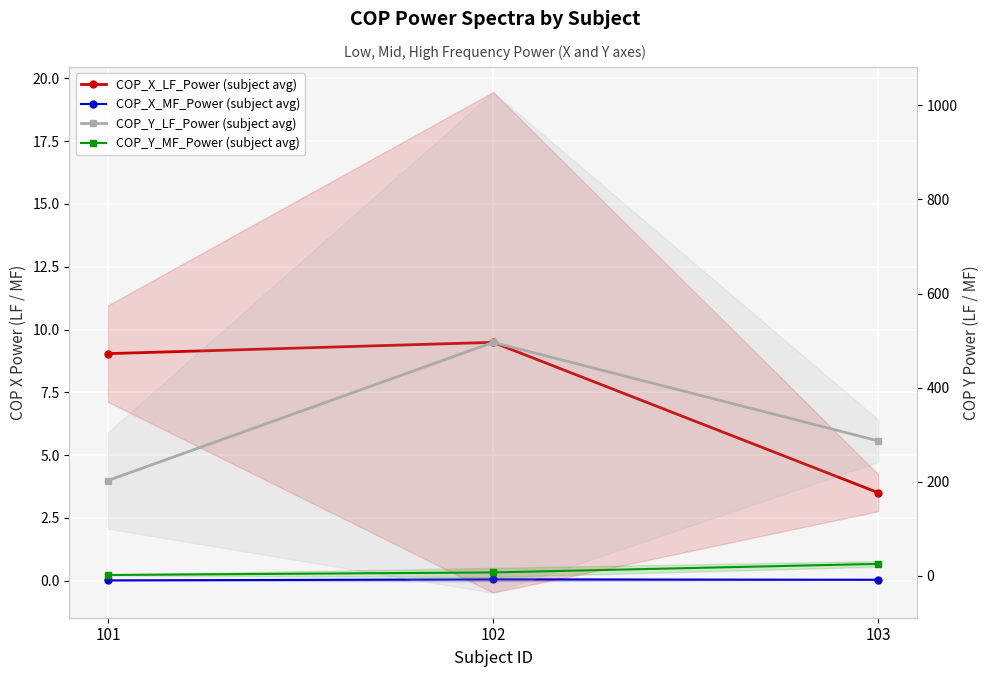

Between 102 and 103, which series saw the biggest shift?

COP_Y_LF_Power (subject avg)